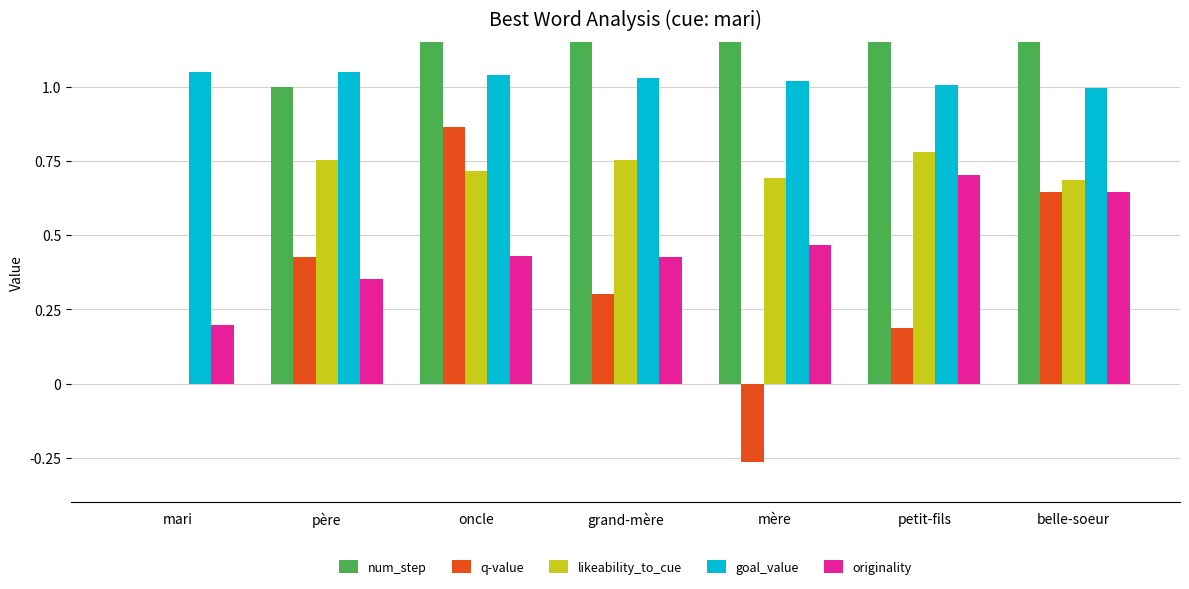

What is the maximum value shown in the chart?

6.0